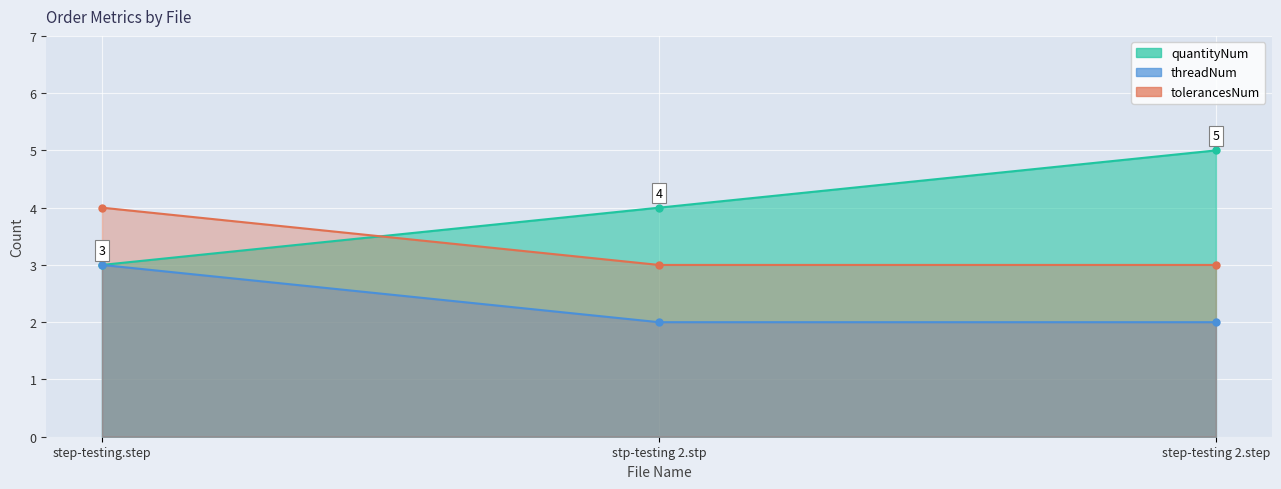

The threadNum series shows 1 at stp-testing 2.stp. True or false?

False